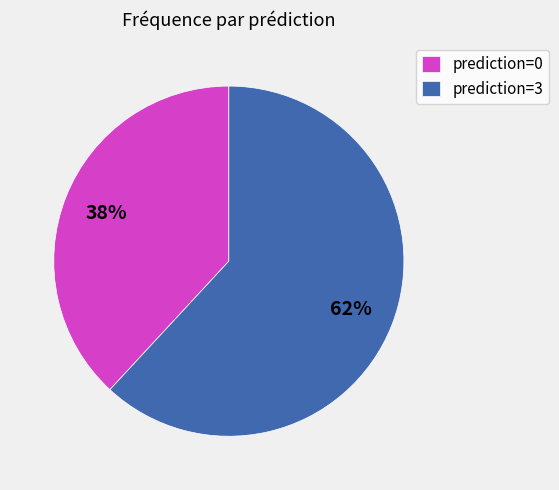

The prediction=0 slice represents 48% of the pie. True or false?

False